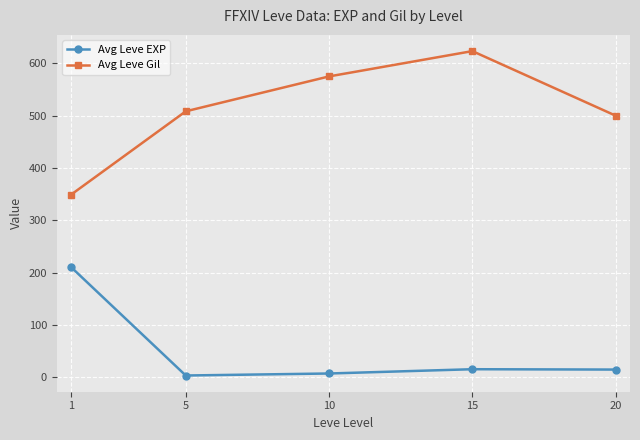

Which category has the highest value across all series?

15